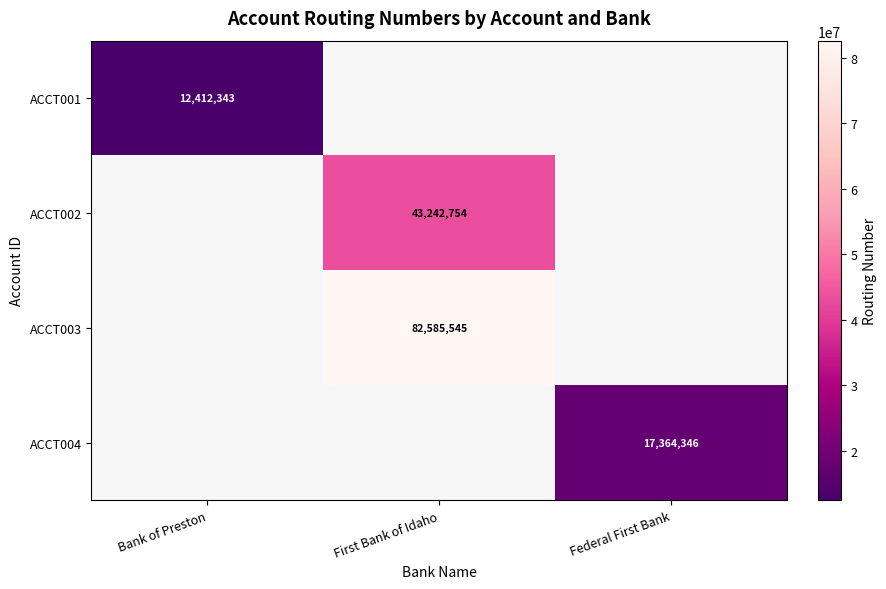

The ACCT001 series shows 20429503 at Bank of Preston. True or false?

False